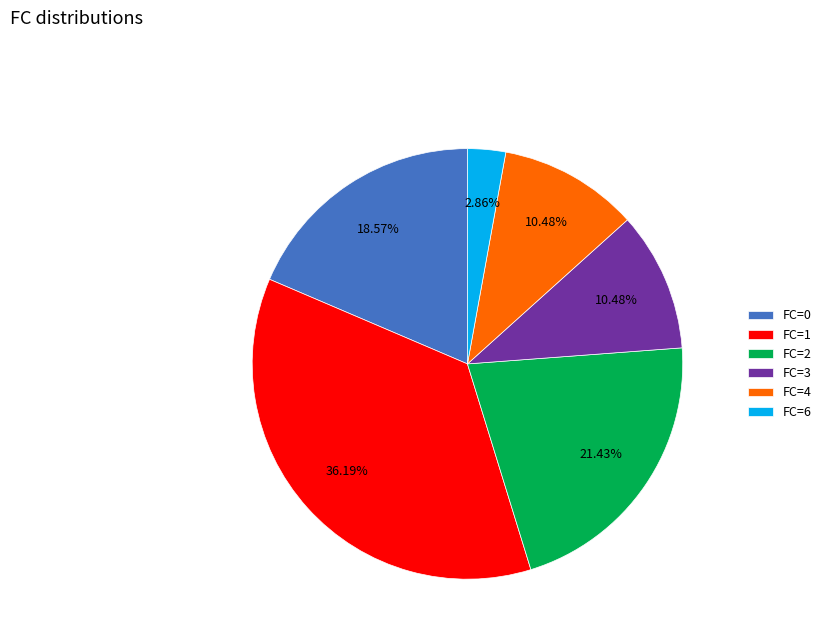

Does FC=2 account for over 50% of the chart?

No